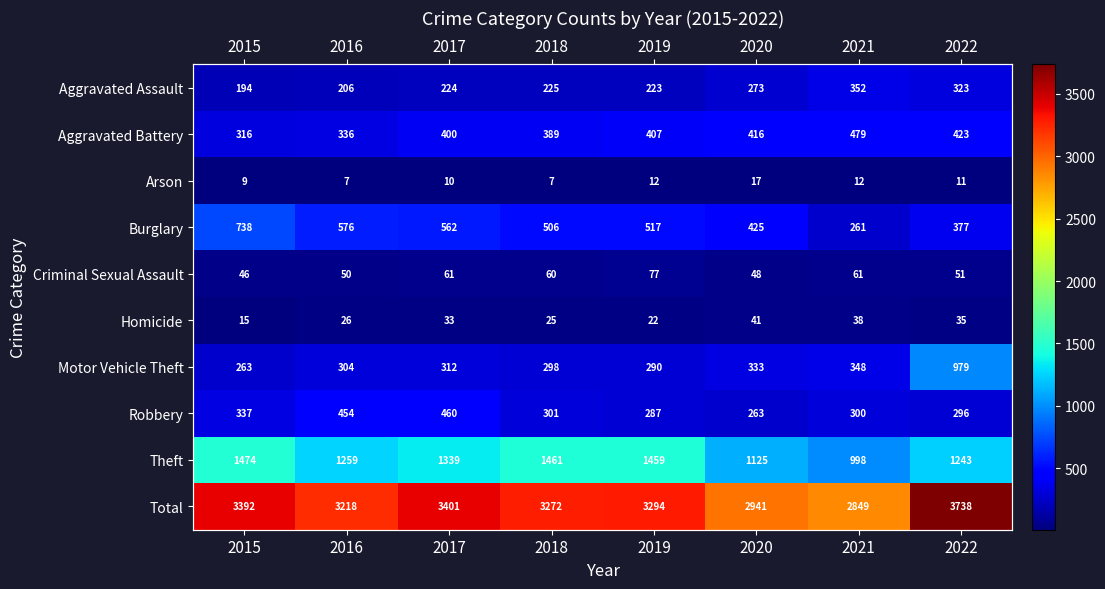

What is the average value of the Total series?

3263